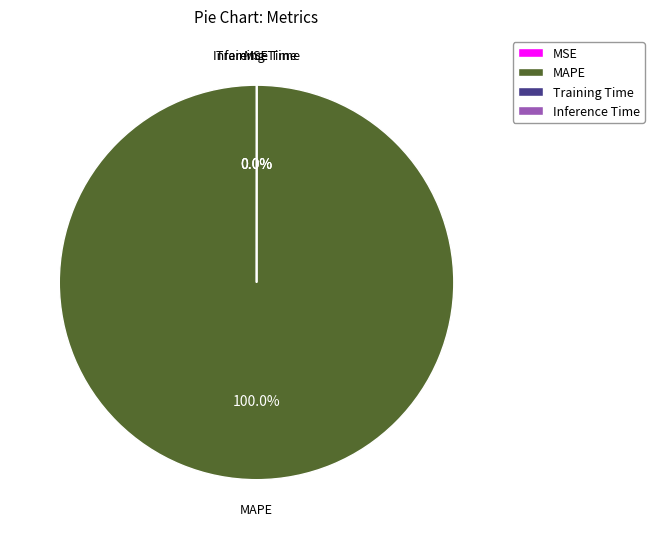

To the nearest percent, what is the difference between the largest and smallest slice percentages?

100%